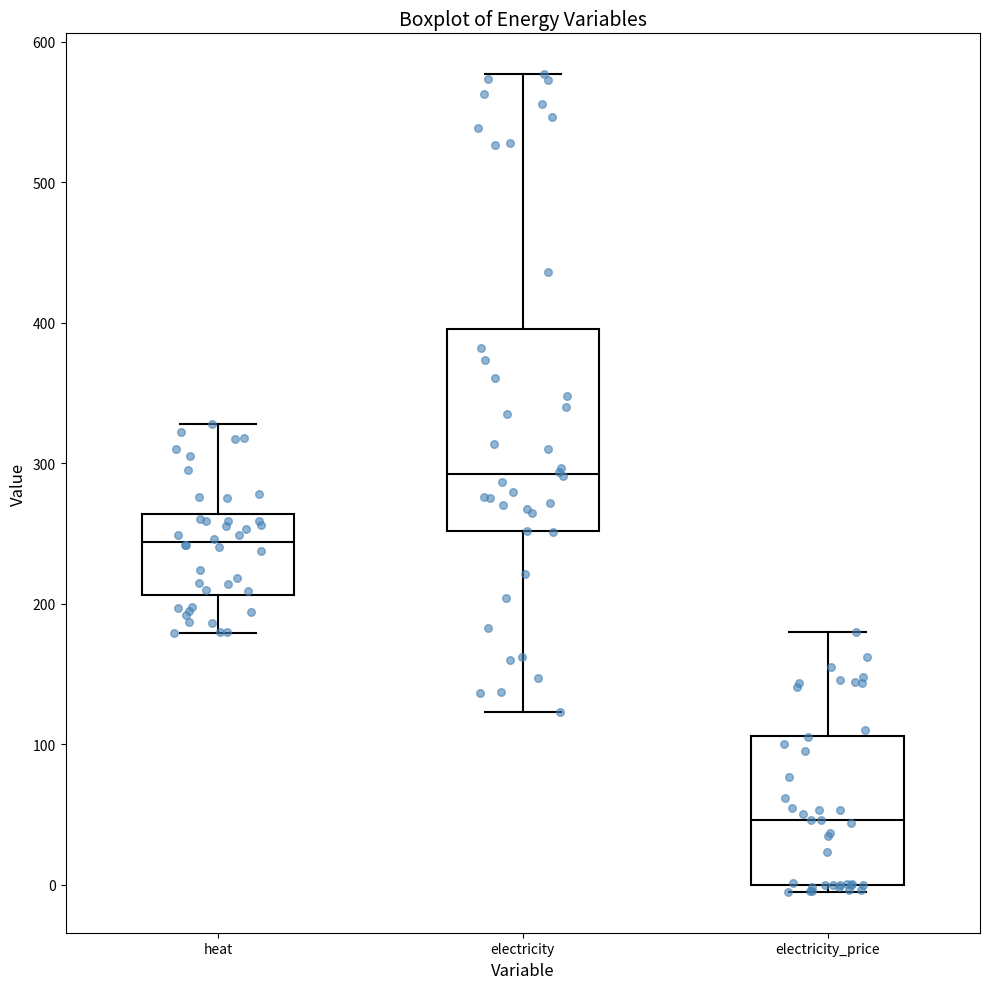

Which box's median line is the lowest?

electricity_price